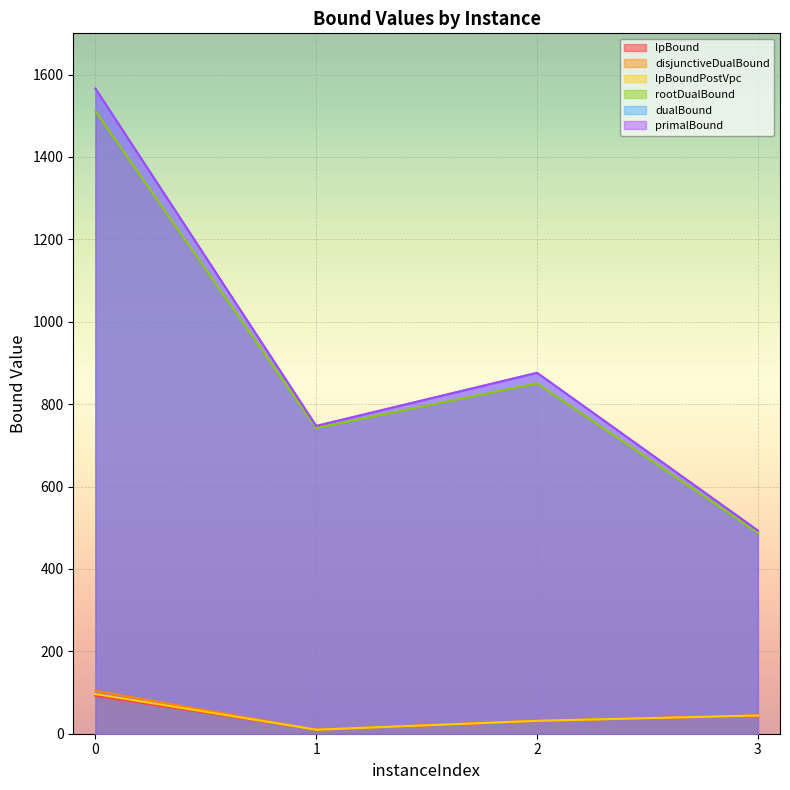

What is the difference between the second highest and second lowest values in the lpBoundPostVpc series?

13.0